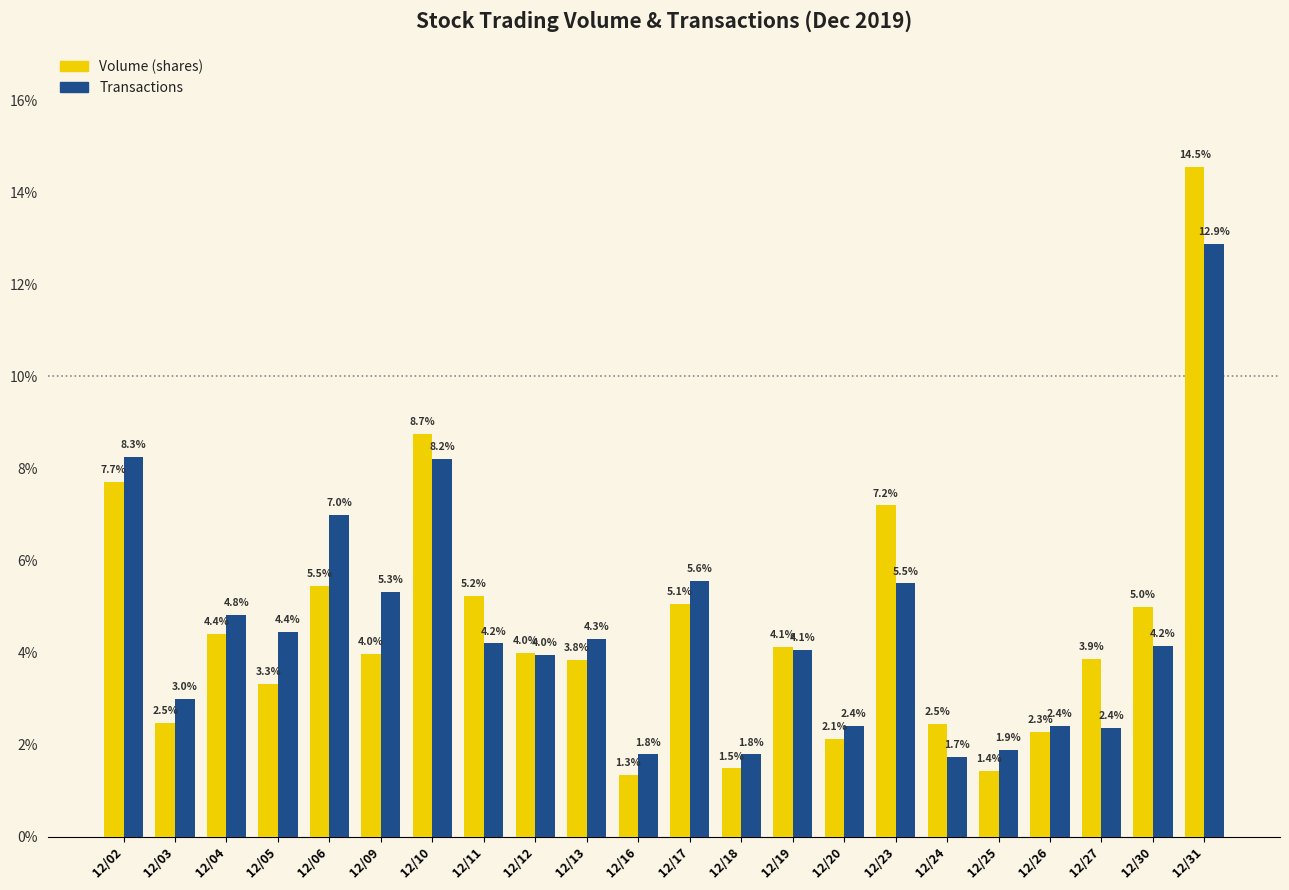

What is the highest value of the Volume (shares) series?

14.5